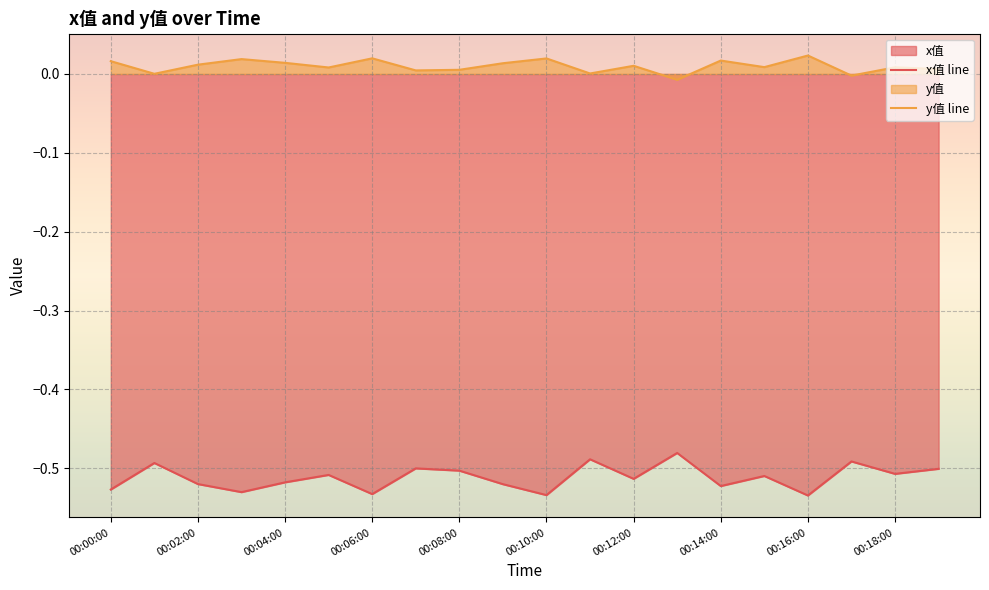

The y值 series shows 0.0 at 00:04:00. True or false?

True